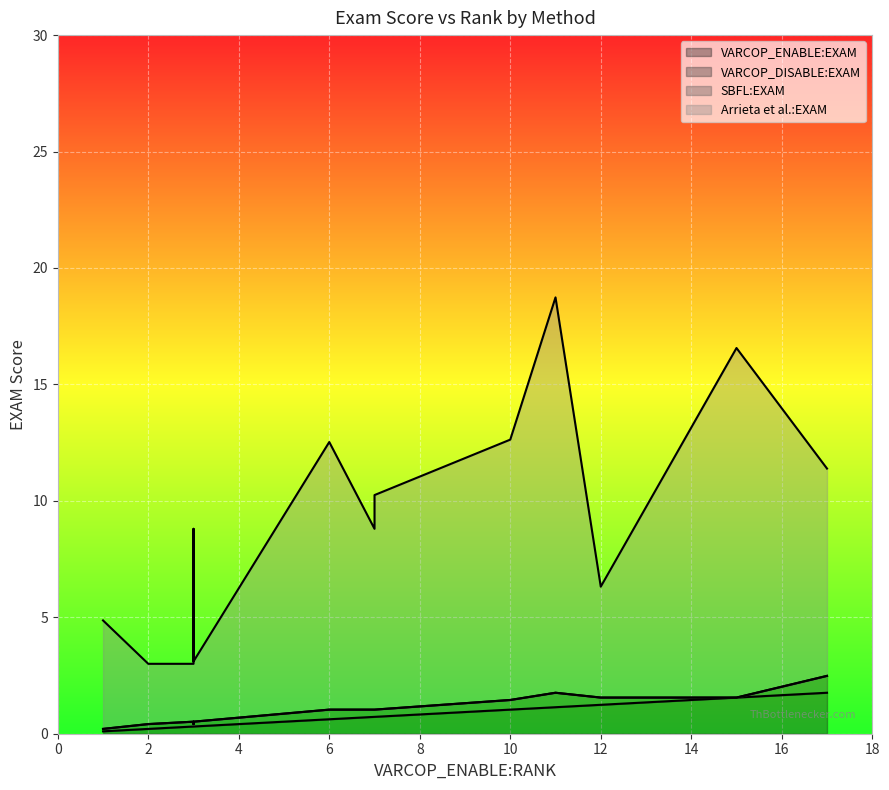

At which category does VARCOP_ENABLE:EXAM reach its first local valley?

1